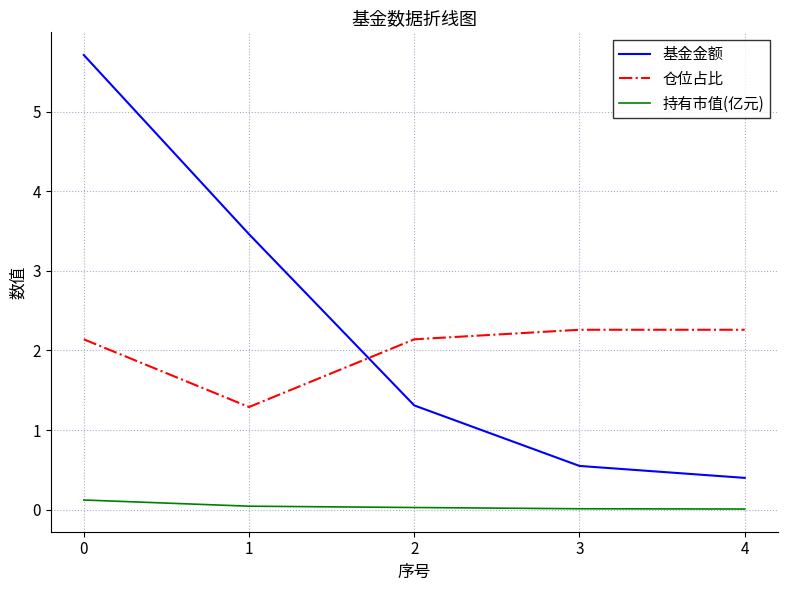

True or false: 仓位占比 has a value of 1.0 at 4.

False